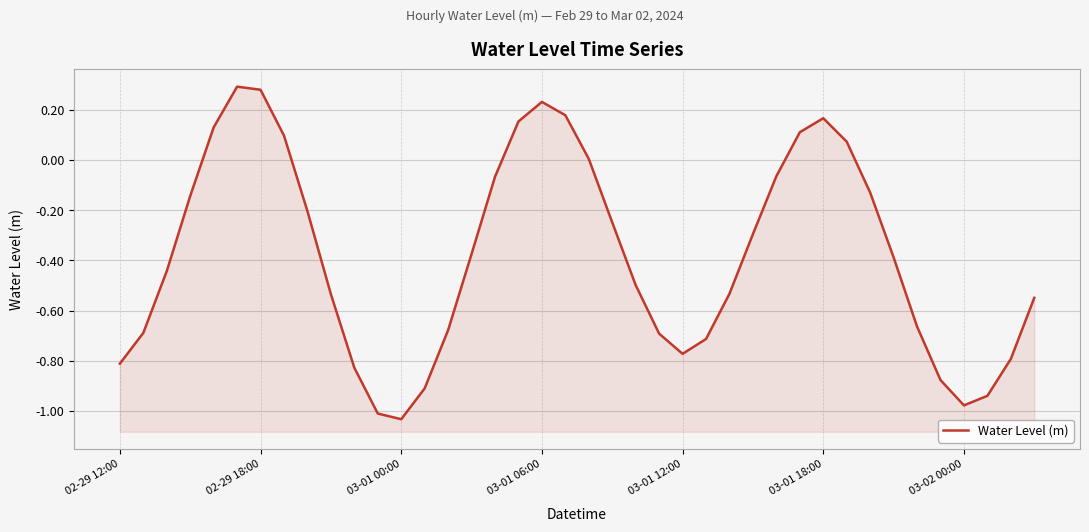

Reading left to right, extract all data points from this chart.

-0.8	-0.7	-0.4	-0.1	0.1	0.3	0.3	0.1	-0.2	-0.5	-0.8	-1.0	-1.0	-0.9	-0.7	-0.4	-0.1	0.2	0.2	0.2	0.0	-0.2	-0.5	-0.7	-0.8	-0.7	-0.5	-0.3	-0.1	0.1	0.2	0.1	-0.1	-0.4	-0.7	-0.9	-1.0	-0.9	-0.8	-0.5